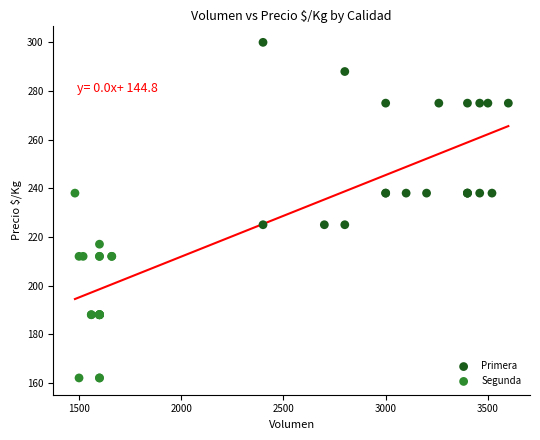

Which series reaches the minimum Y coordinate?

Segunda